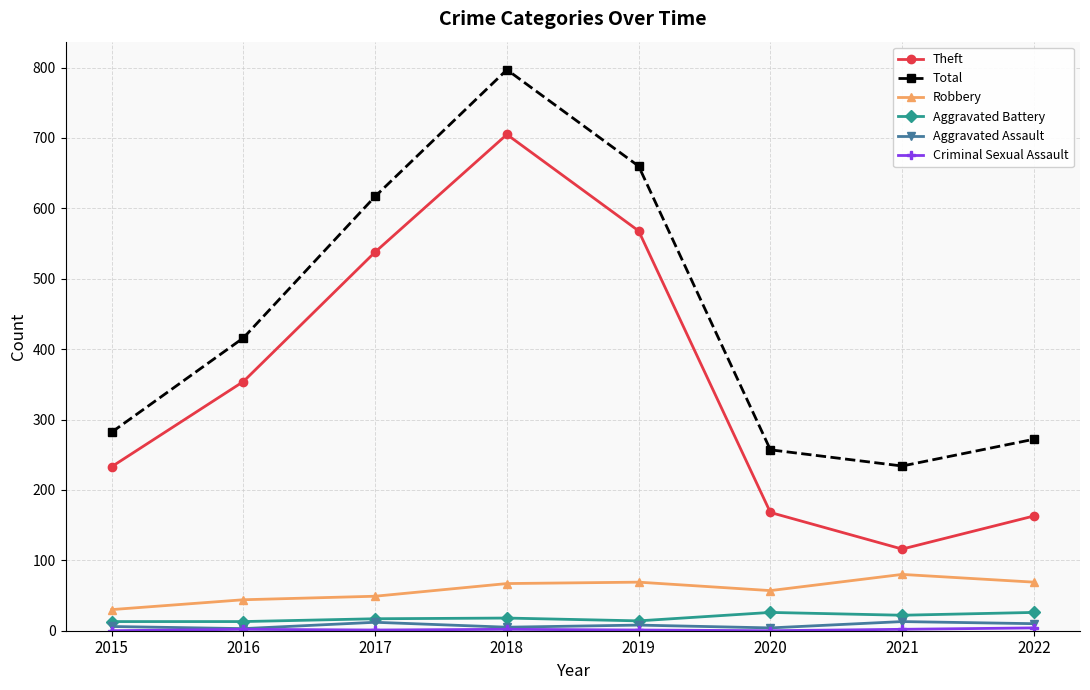

At which category does the chart reach its peak across all series?

2018